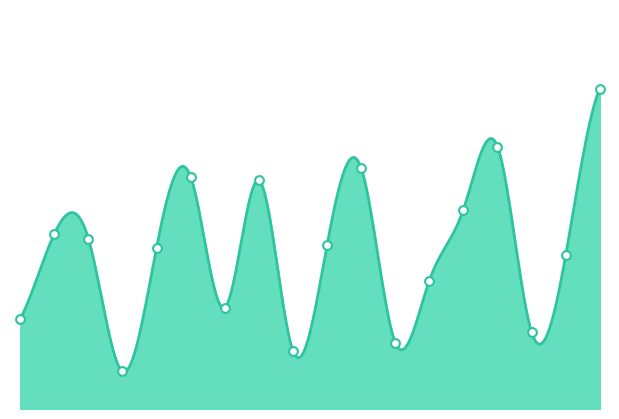

What is the change in value from 2017-06-30 to 2019-06-30?

+33585964.2